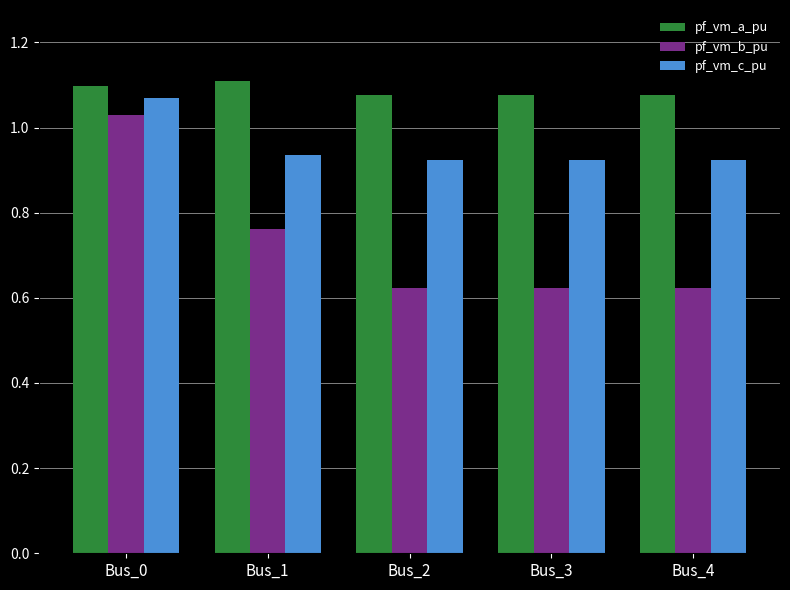

How many categories are shown in the chart?

5